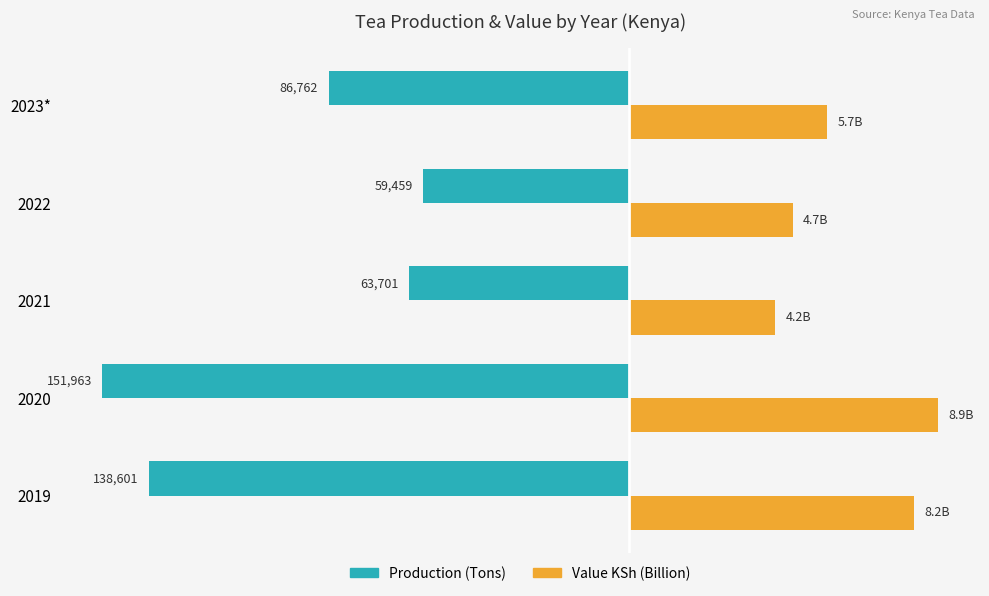

What are all the series names shown in the legend?

Production (Tons), Value KSh (Billion)